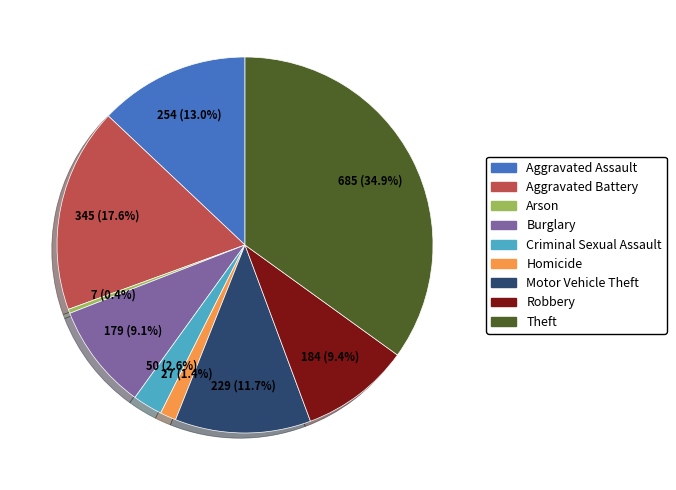

Does Aggravated Assault represent more than half of the total?

No